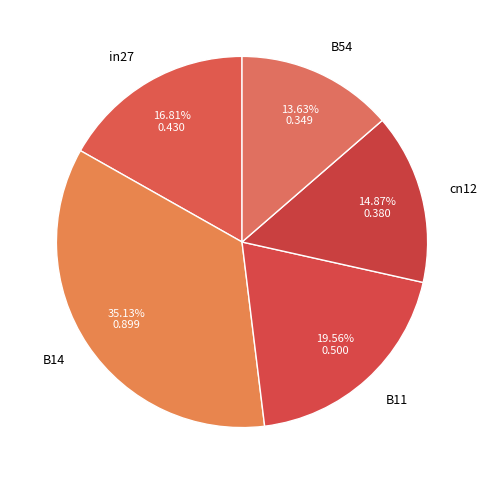

What is the total percentage of B14 and cn12?

50.0%